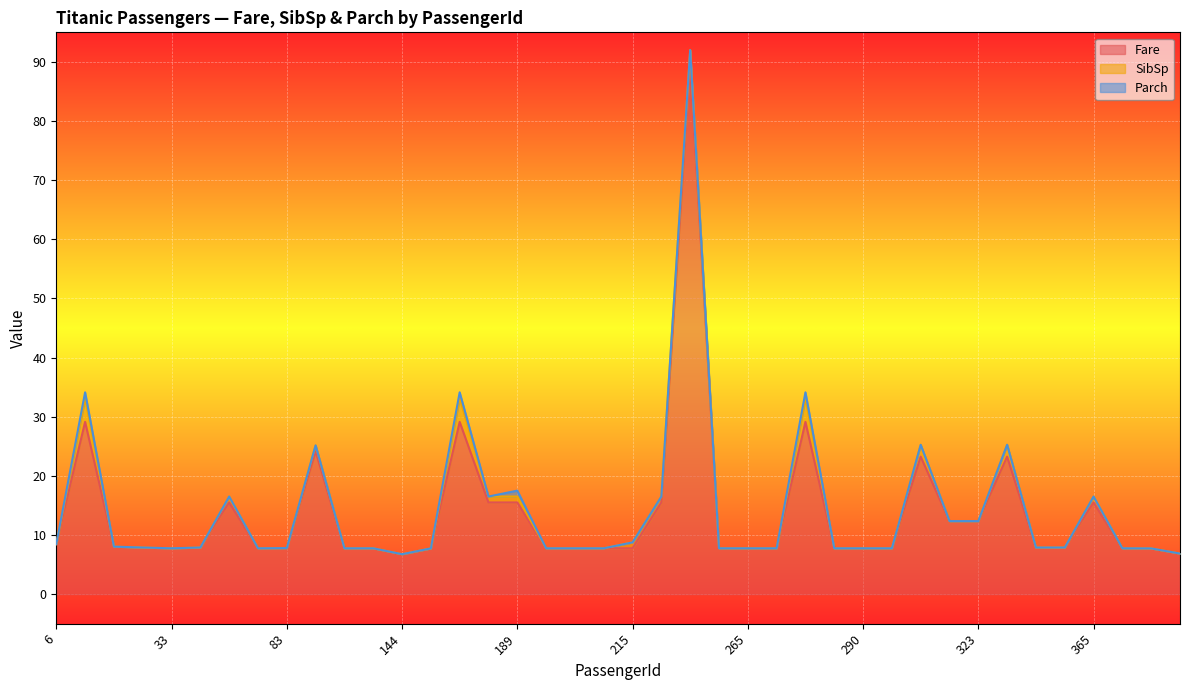

At which category is the sum across all series the highest?

246